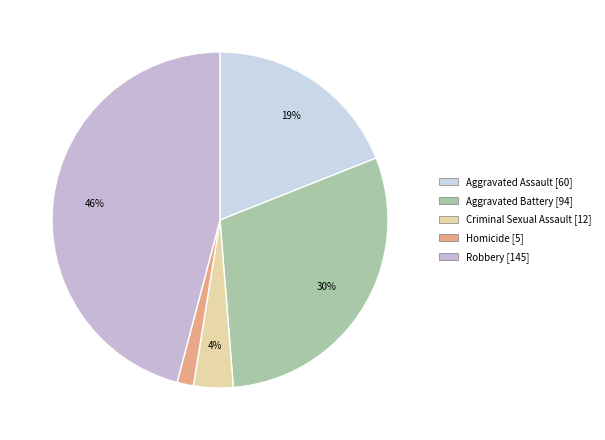

What is the largest slice in the pie chart?

Robbery